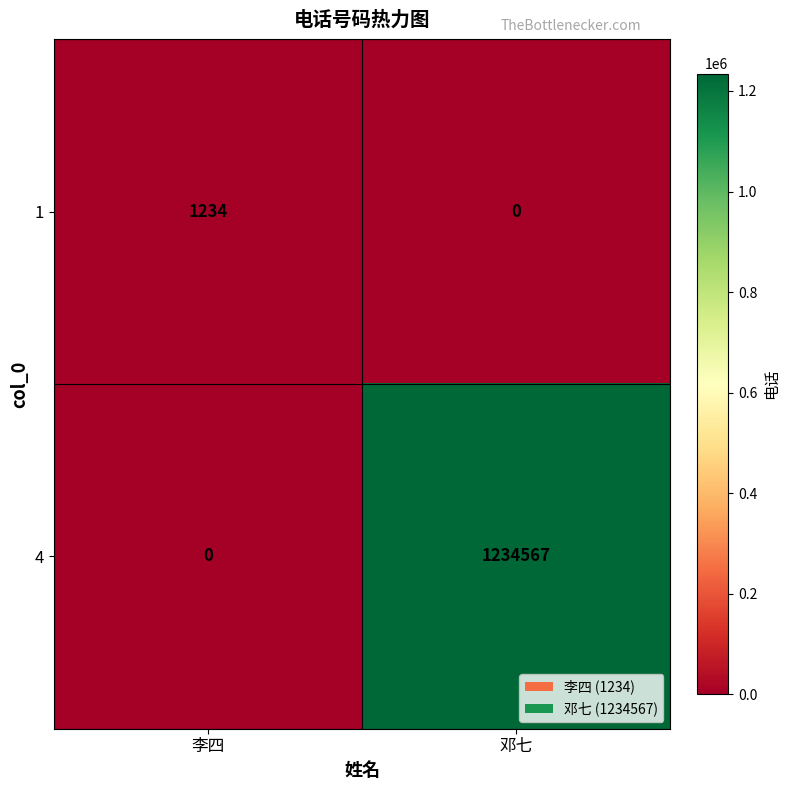

Count the number of categories in the chart.

2